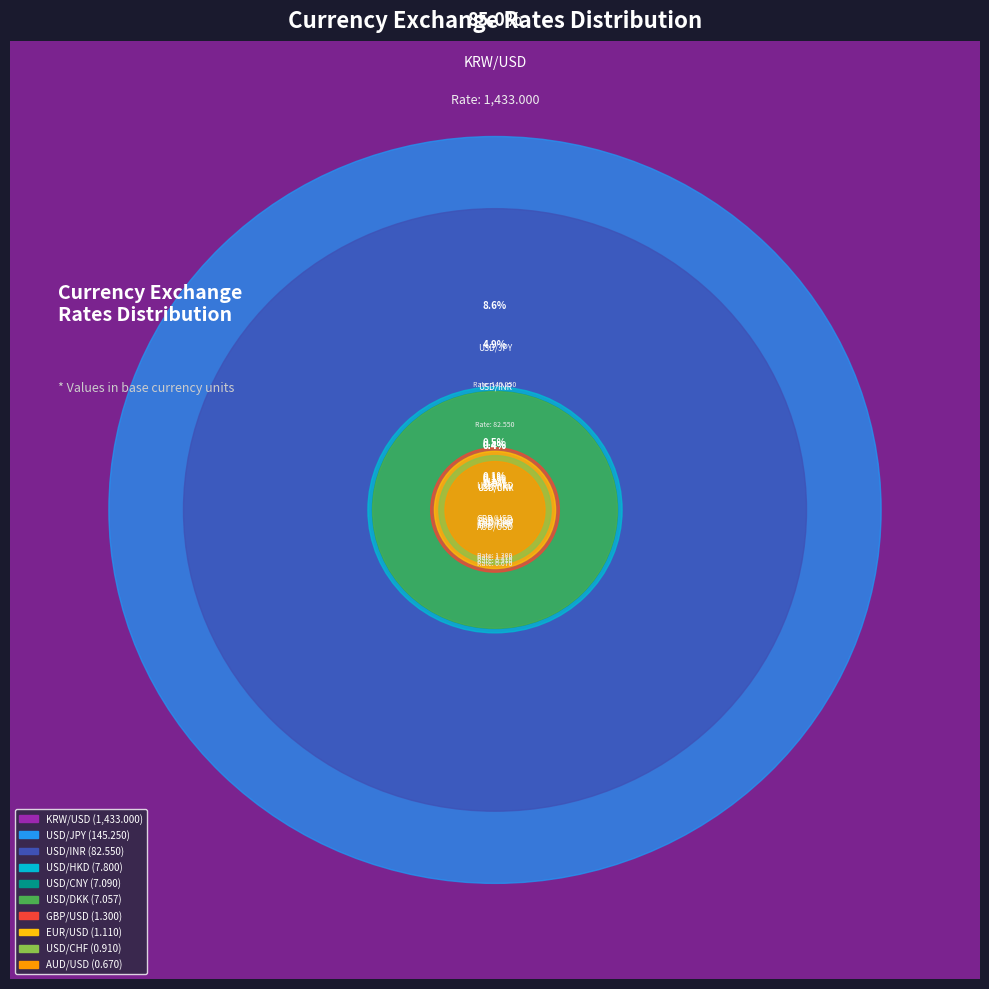

What is the change in value from AUD/USD to USD/JPY?

+144.6